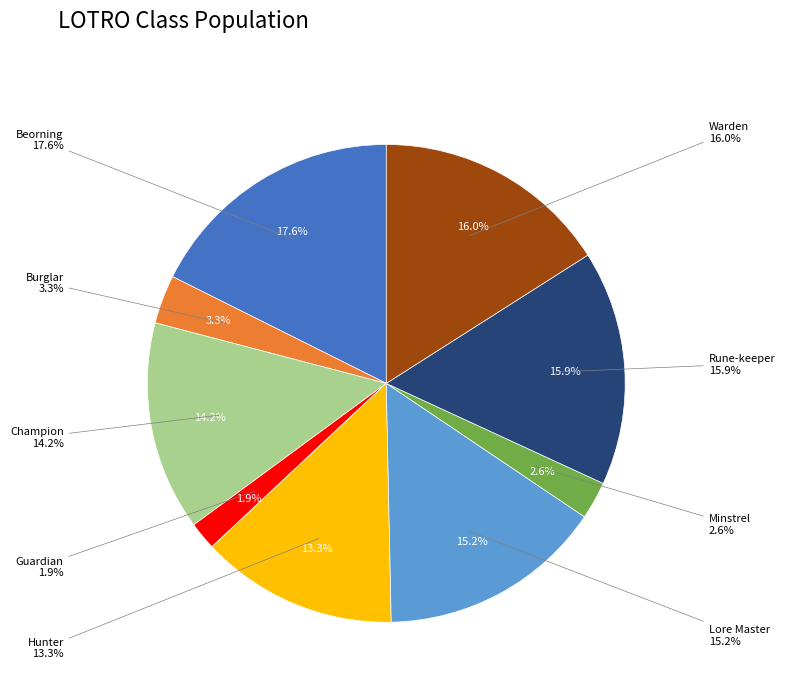

Is Lore Master the majority of the pie?

No